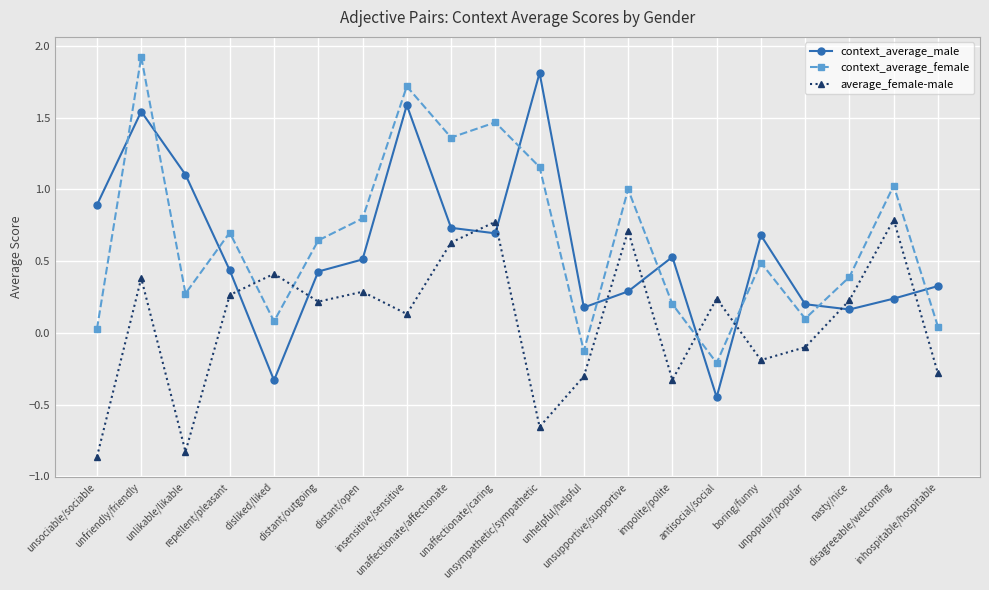

What is the highest value of the average_female-male series?

0.8